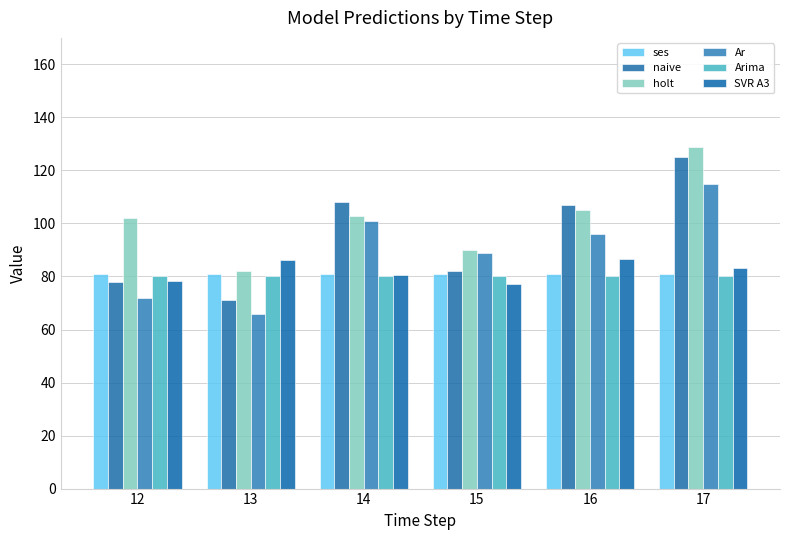

Reading right to left, extract all data points from this chart.

ses: 17=81.0	16=81.0	15=81.0	14=81.0	13=81.0	12=81.0
naive: 17=125.0	16=107.0	15=82.0	14=108.0	13=71.0	12=78.0
holt: 17=129.0	16=105.0	15=90.0	14=103.0	13=82.0	12=102.0
Ar: 17=115.0	16=96.0	15=89.0	14=101.0	13=66.0	12=72.0
Arima: 17=80.3	16=80.3	15=80.3	14=80.3	13=80.3	12=80.3
SVR A3: 17=83.3	16=86.5	15=77.2	14=80.7	13=86.4	12=78.4